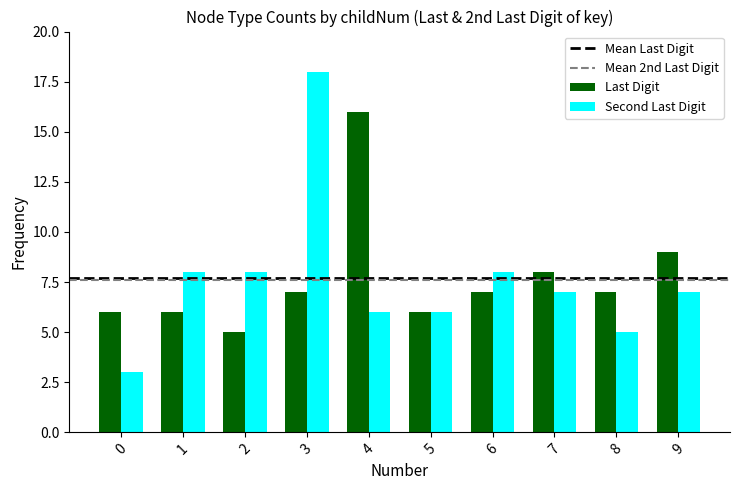

Is it true that Second Last Digit equals 5 at 8?

True